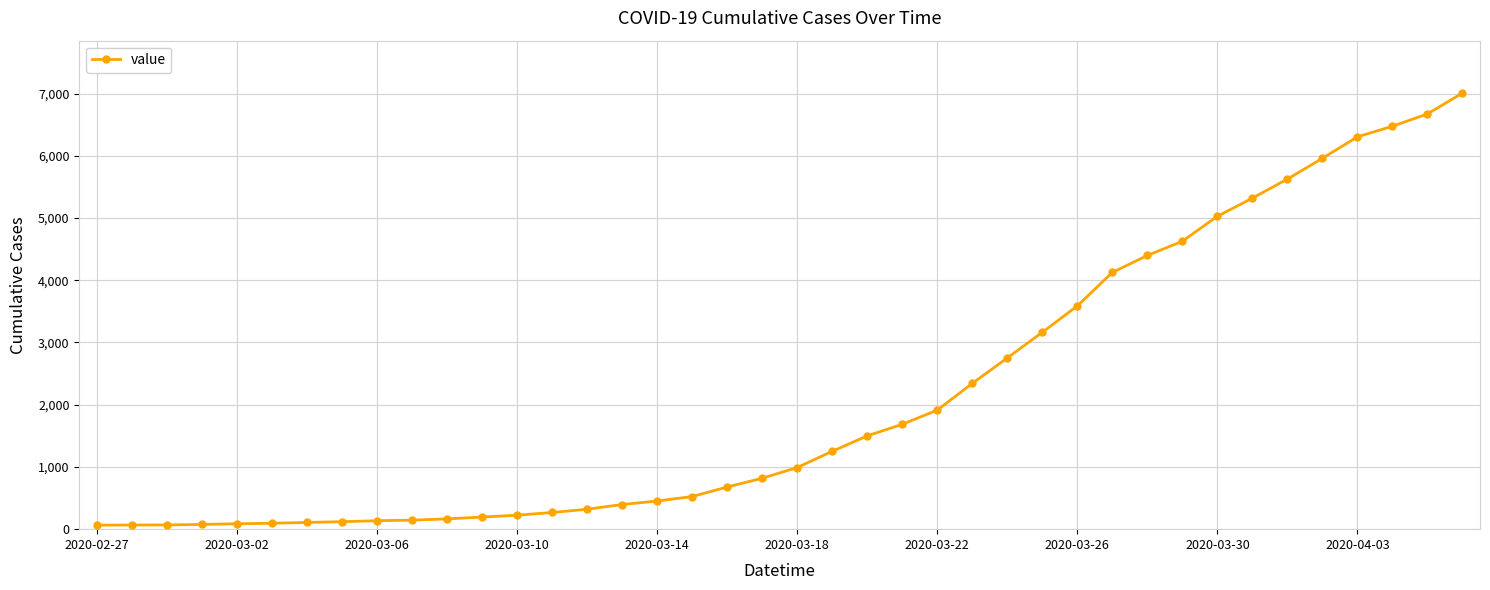

How many lines are shown in the chart?

1